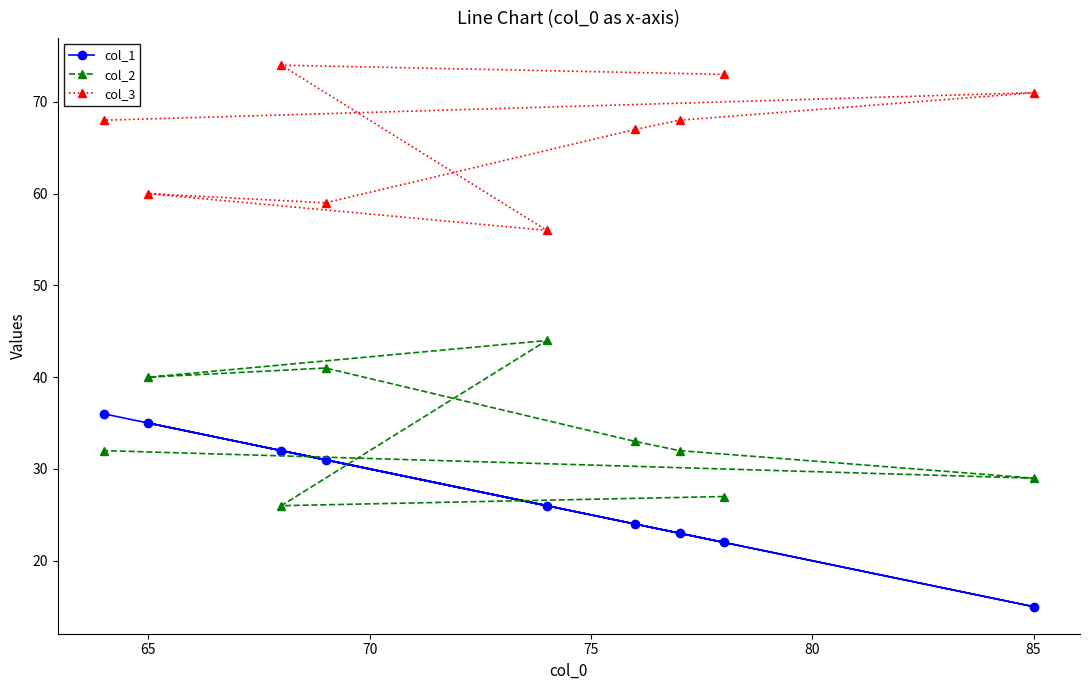

How many values in the col_1 series exceed 26?

4